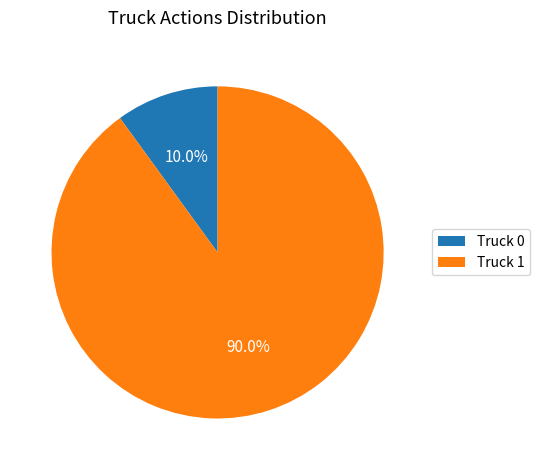

Between Truck 0 and Truck 1, which is larger?

Truck 1